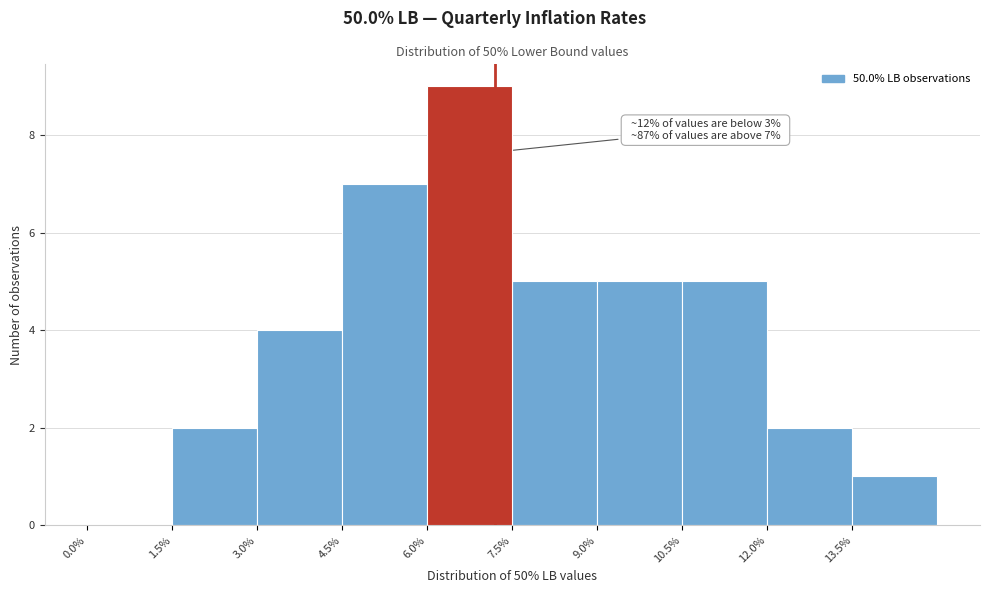

Over which range of the x-axis is the bar tallest?

6.0 to 7.5